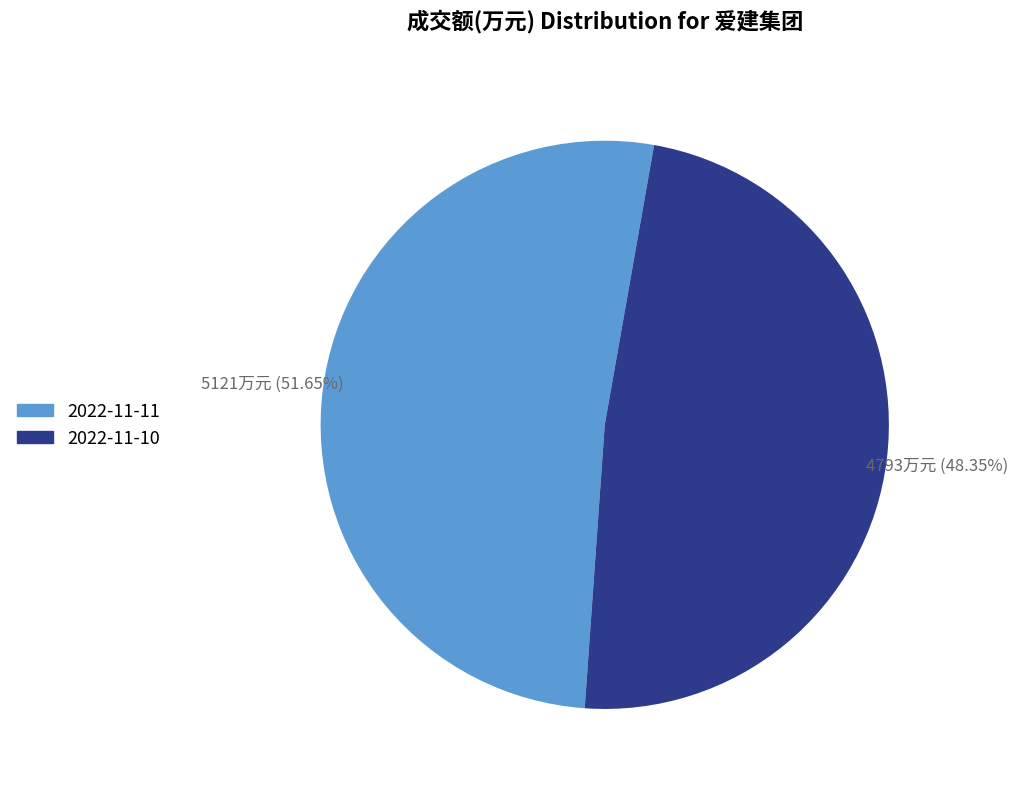

Does any single category account for the majority?

Yes